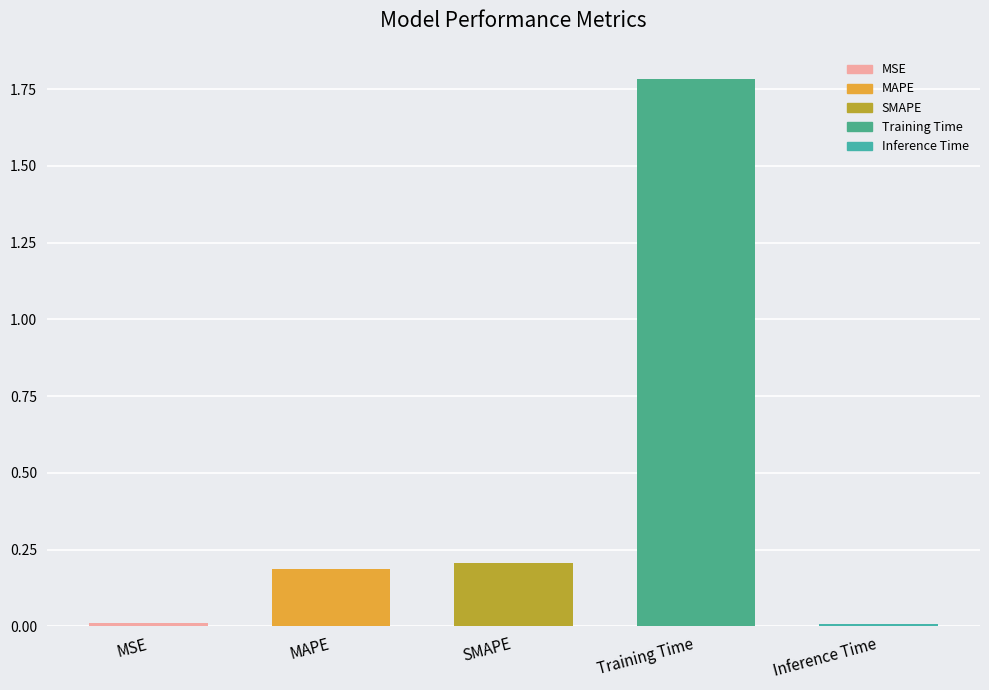

What is the change in value from Training Time to Inference Time?

-1.8